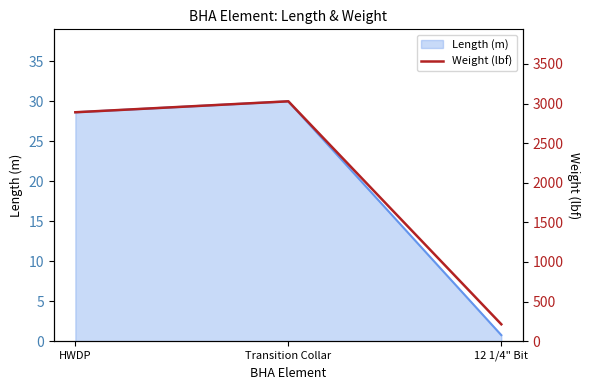

List the labels in order of value, largest first.

Transition Collar, HWDP, 12 1/4" Bit